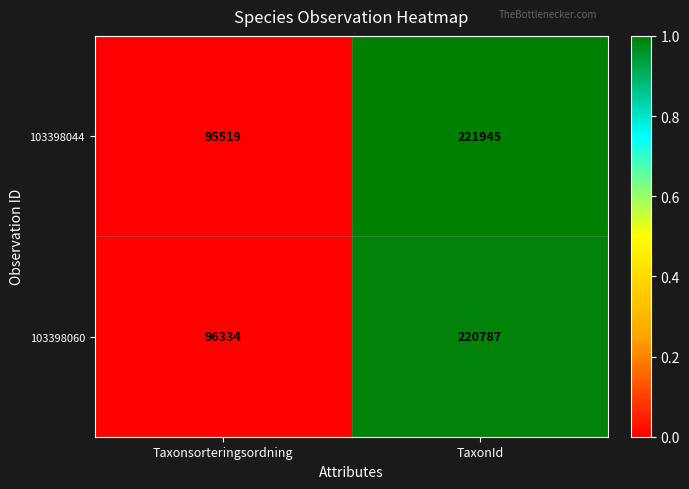

Reading left to right, what are all the values shown in this chart?

103398044: 95519	221945
103398060: 96334	220787